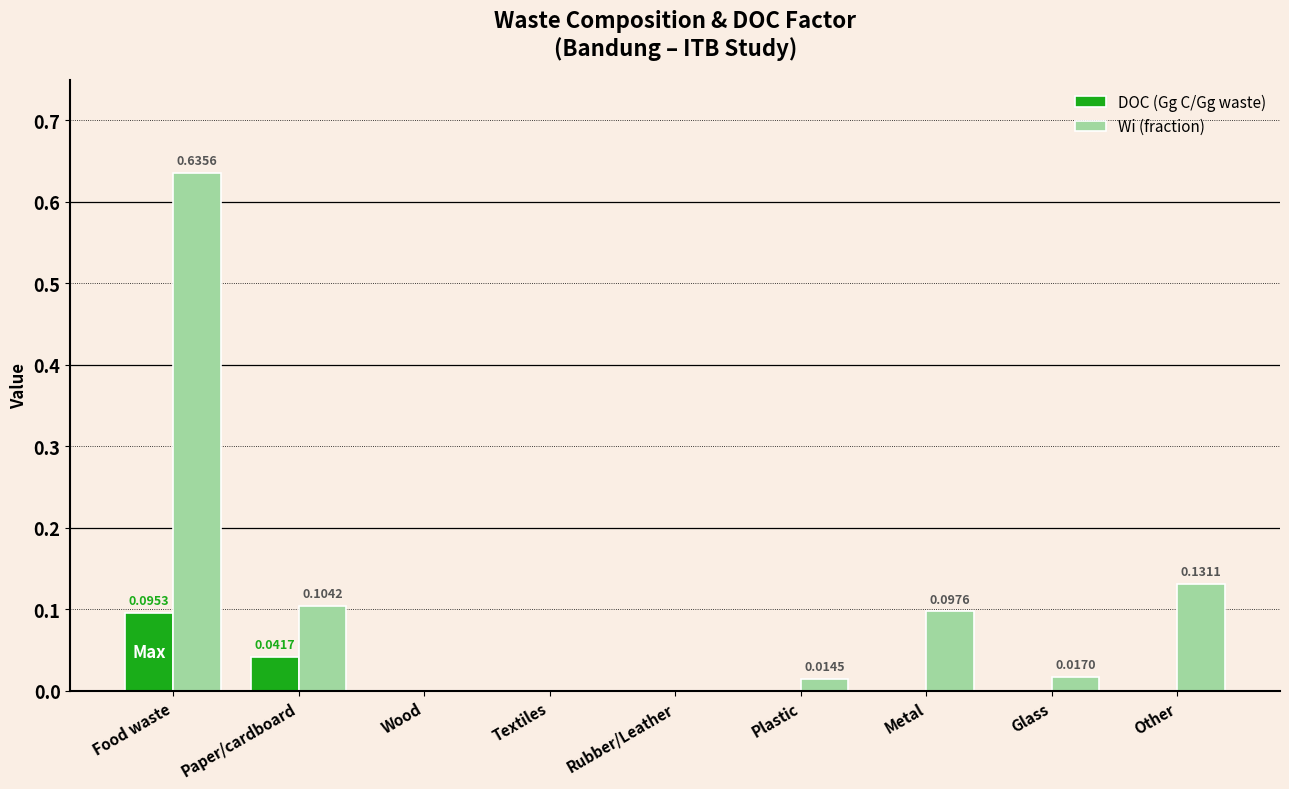

At which category is the sum across all series the highest?

Food waste